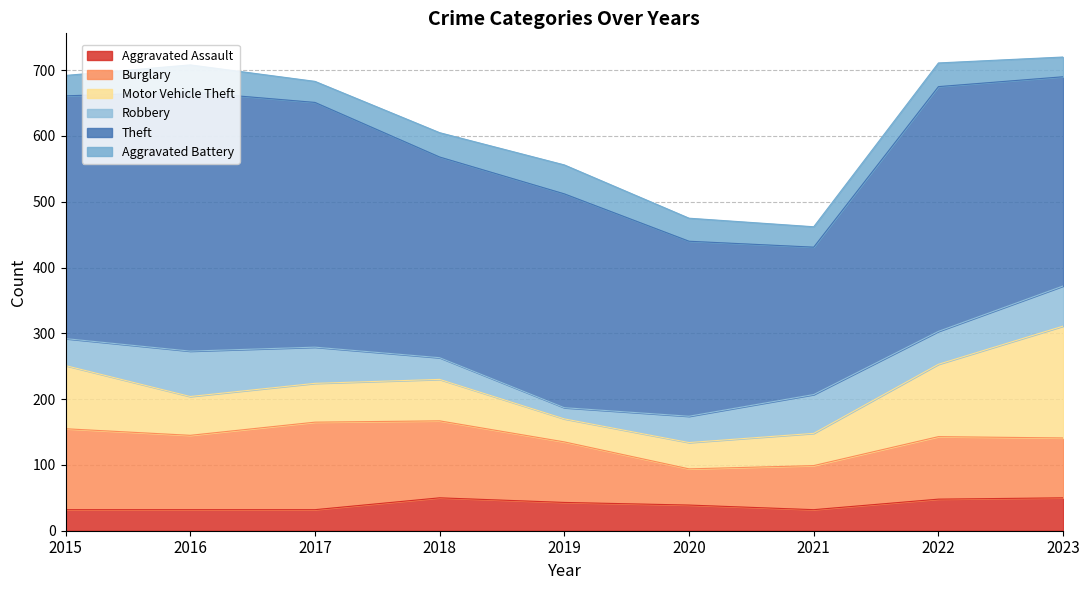

Which series has the largest total across all categories?

Theft